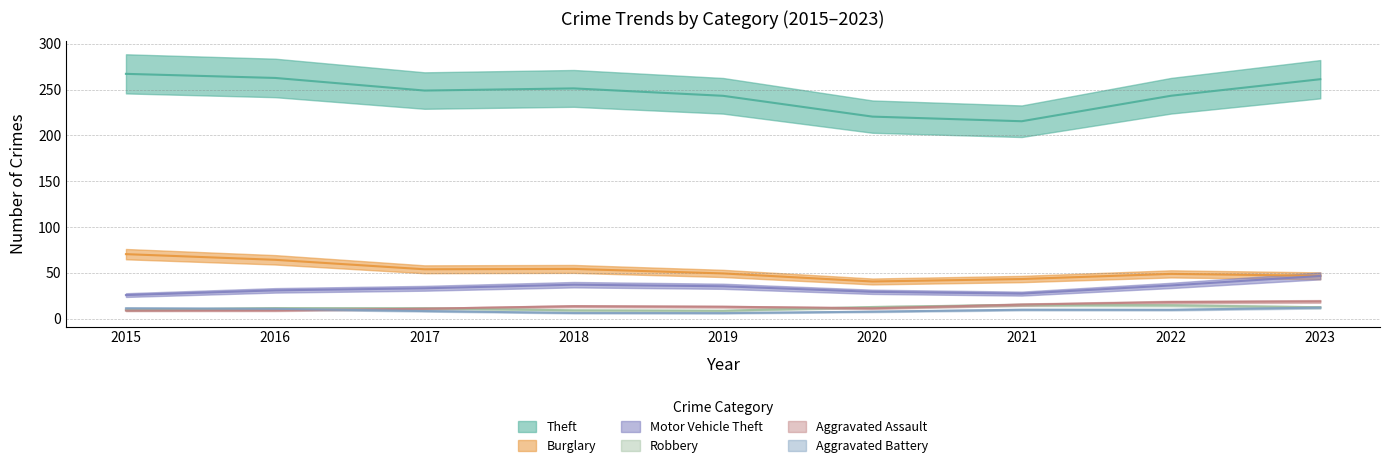

Which series has the largest total across all categories?

Theft